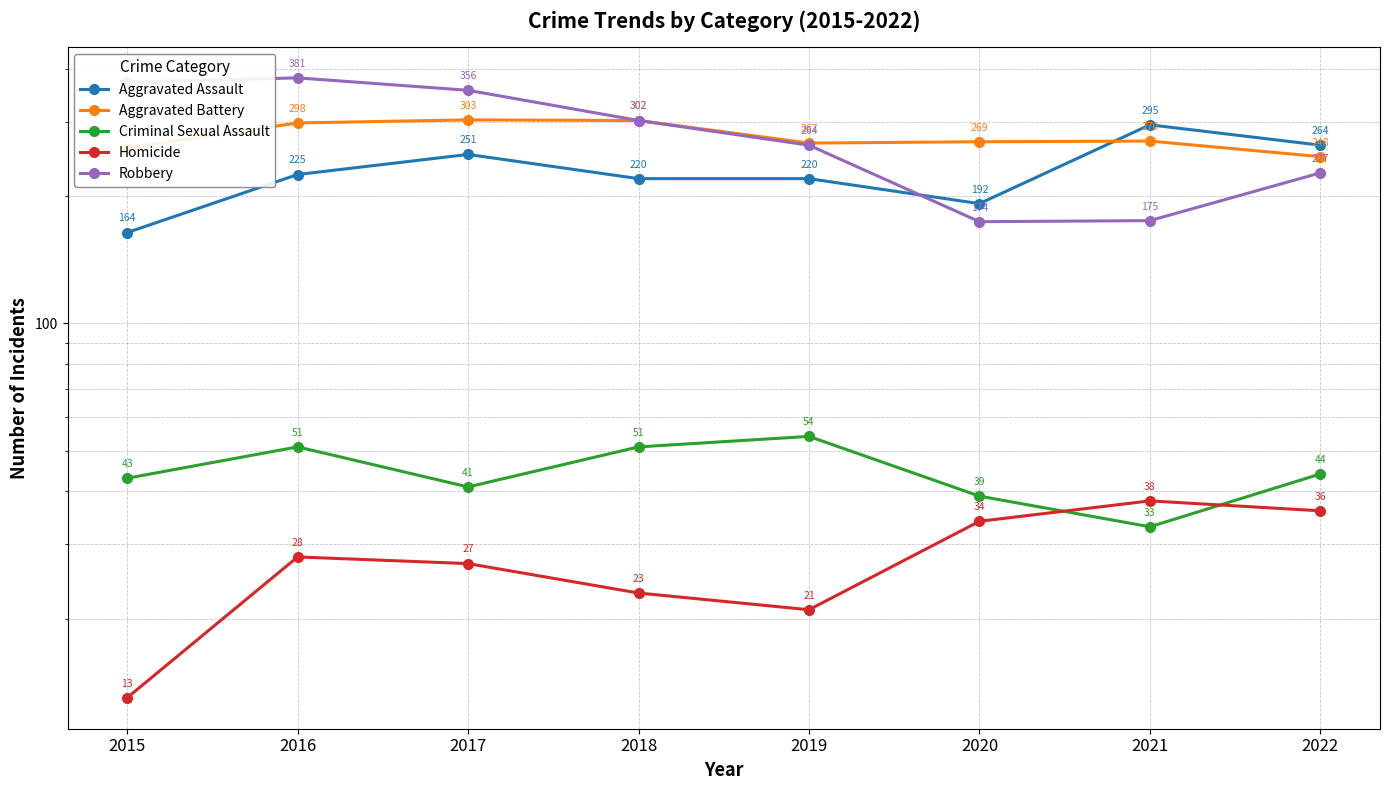

What is the average value of the Aggravated Assault series?

229